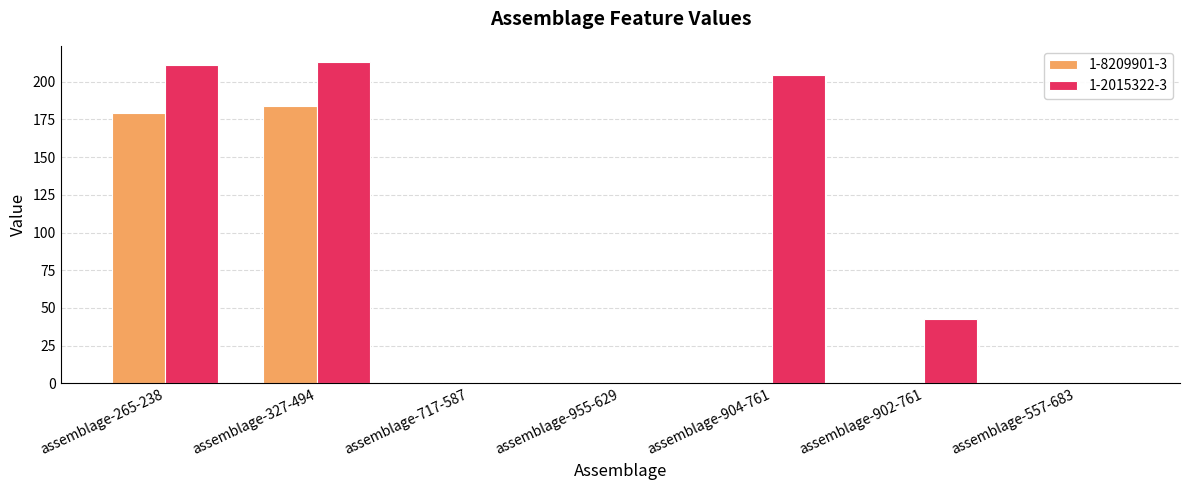

What is the maximum value shown in the chart?

213